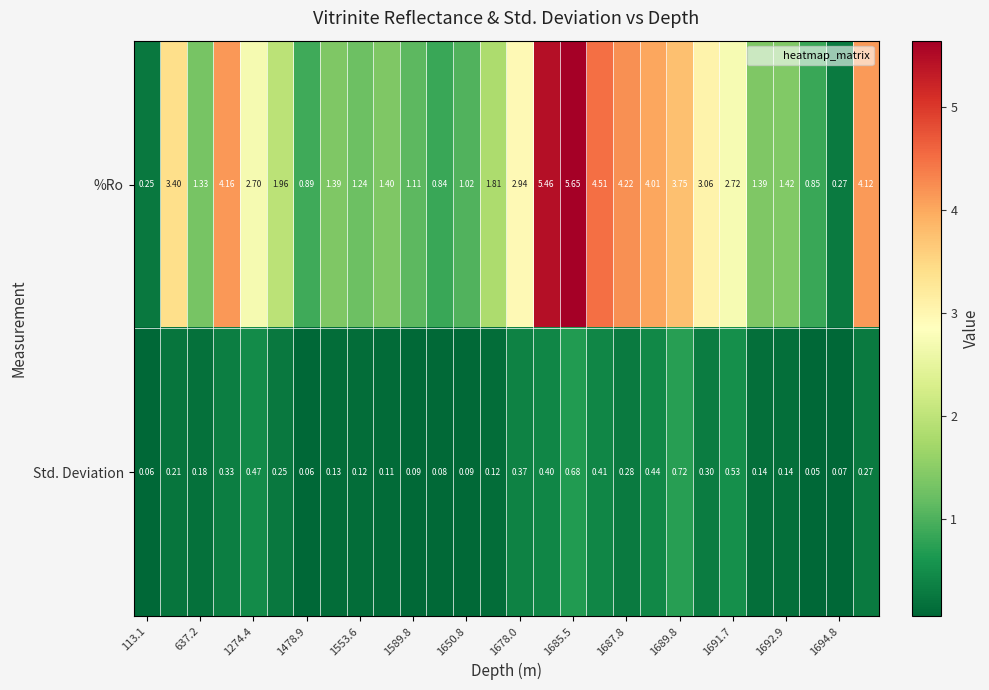

Which series has the largest total across all categories?

%Ro